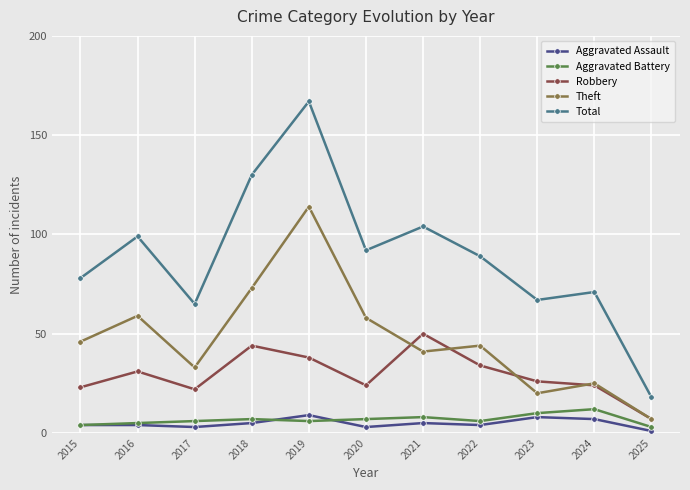

True or false: Total has a value of 71 at 2024.

True